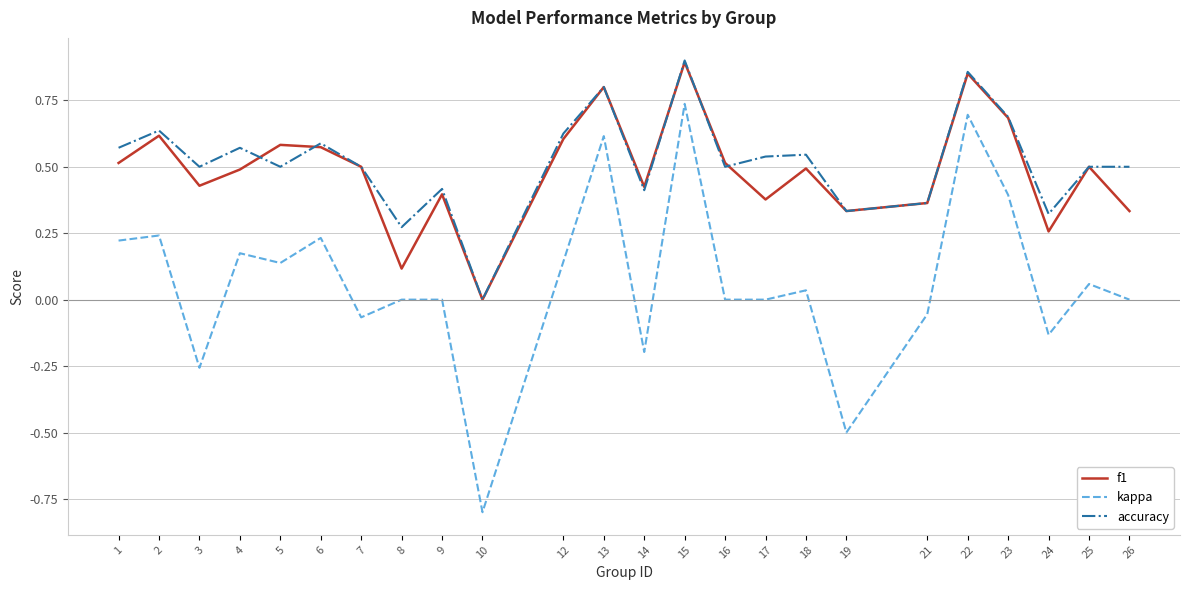

Is the value of kappa at 8 greater than the value of accuracy at 22?

No